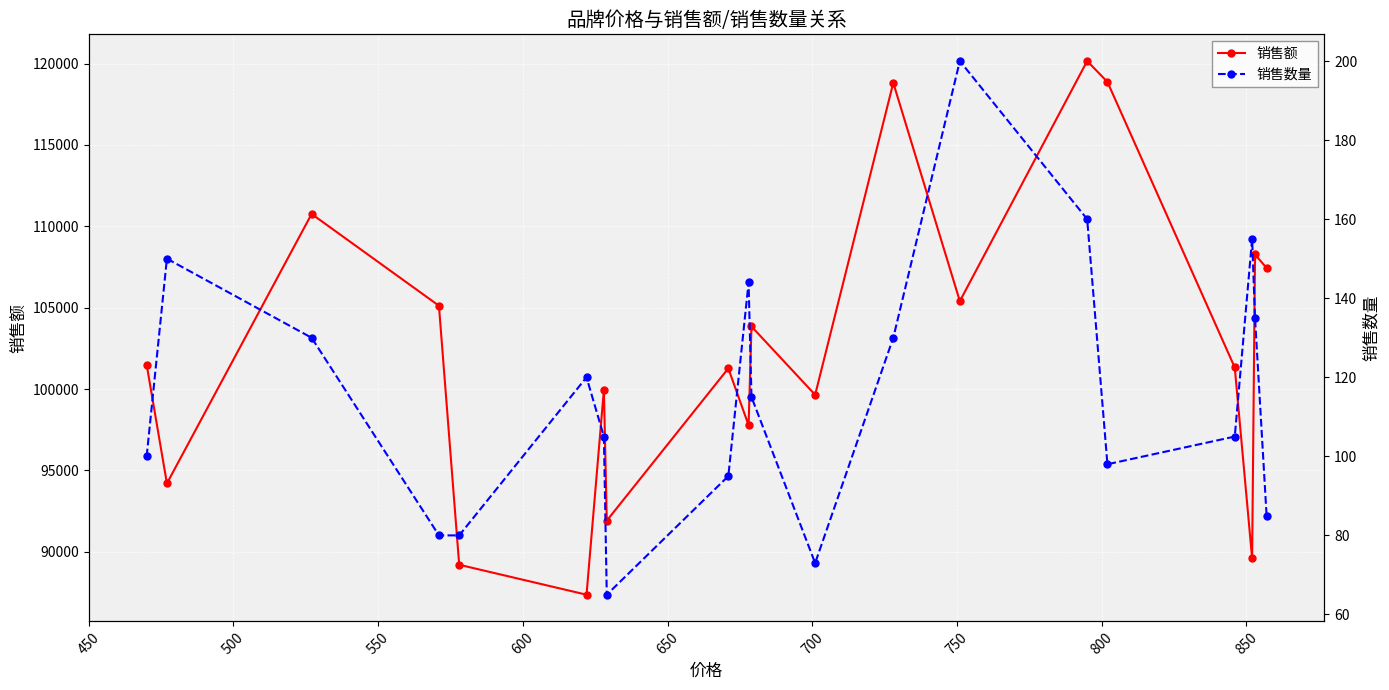

What is the difference between the maximum and minimum values in the 销售额 series?

32800